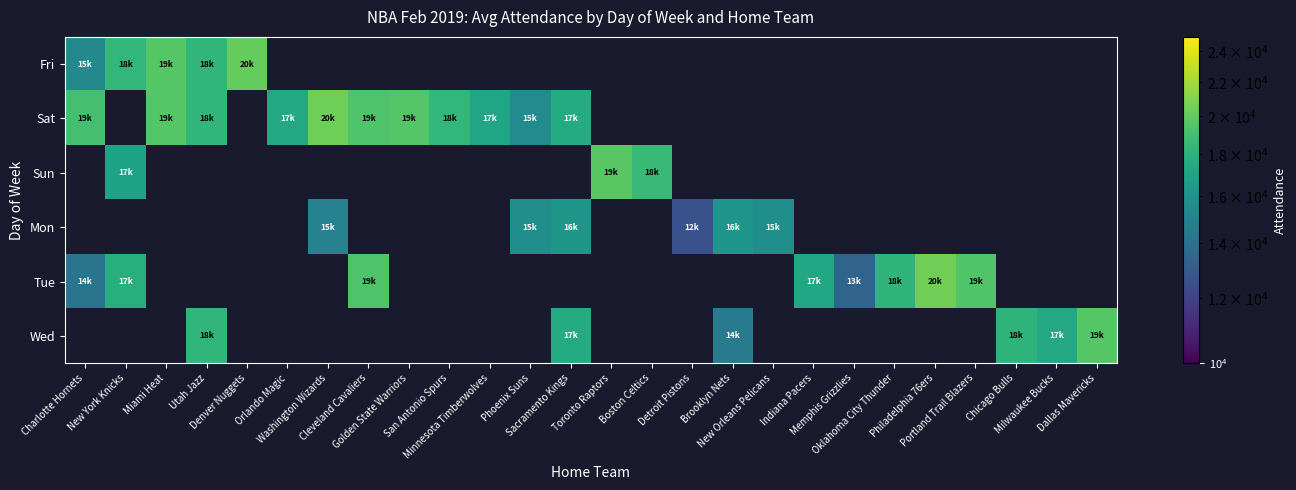

What is the highest value of the Fri series?

20106.0